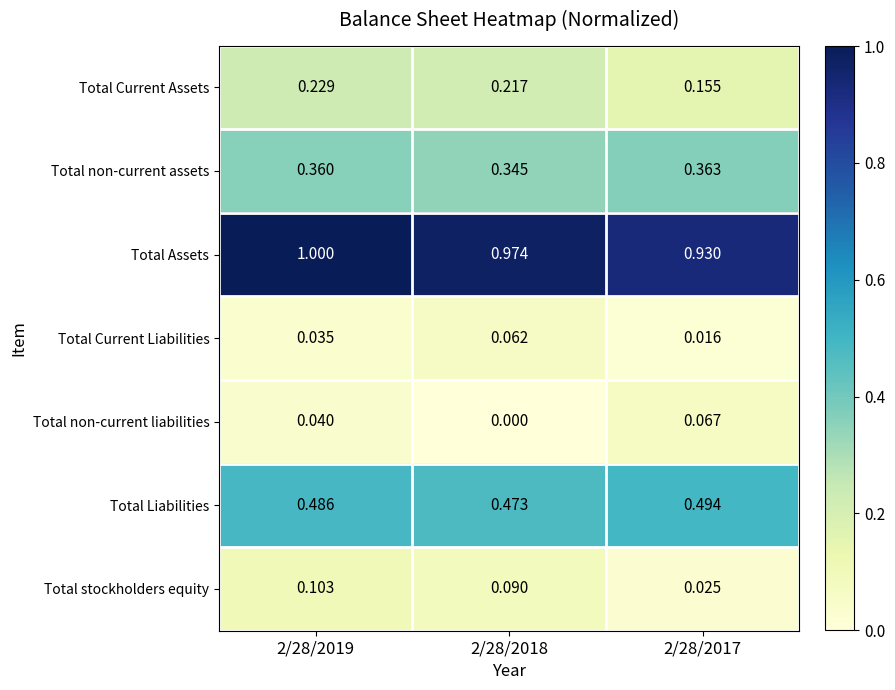

Between 2/28/2018 and 2/28/2017, which series saw the biggest shift?

Total non-current liabilities